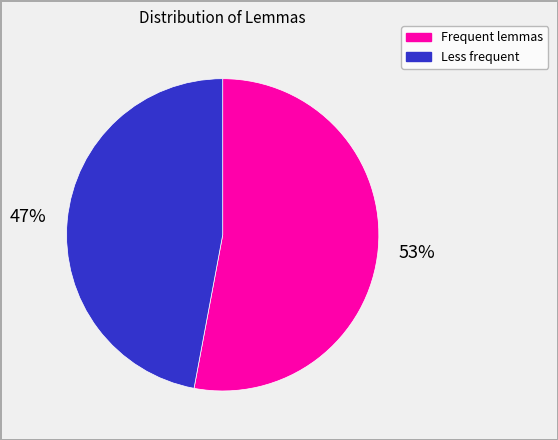

Is there a majority slice in this chart?

Yes